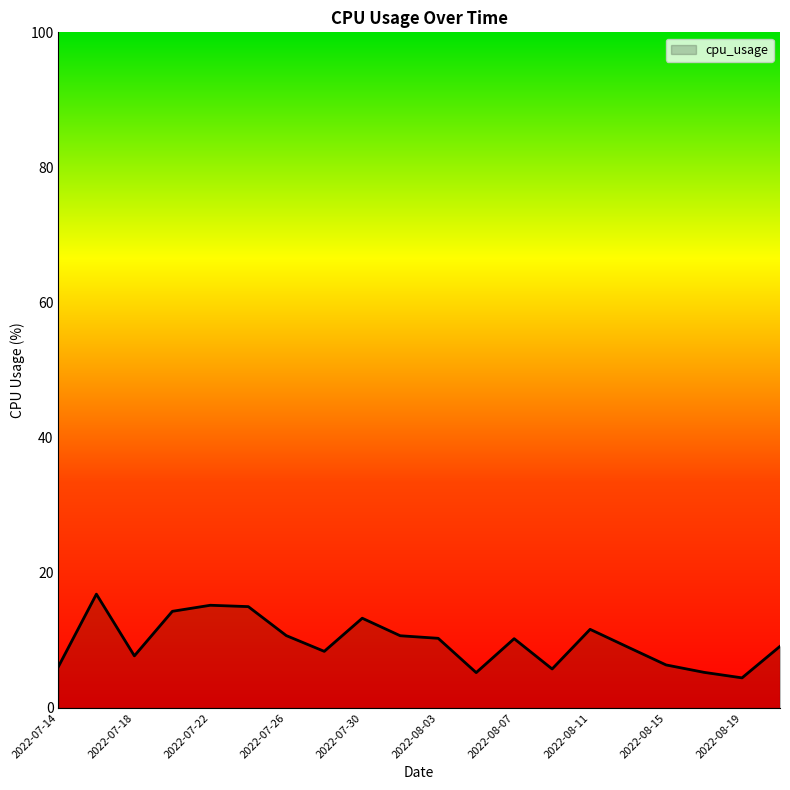

Does the chart display data point markers on the line(s)?

No